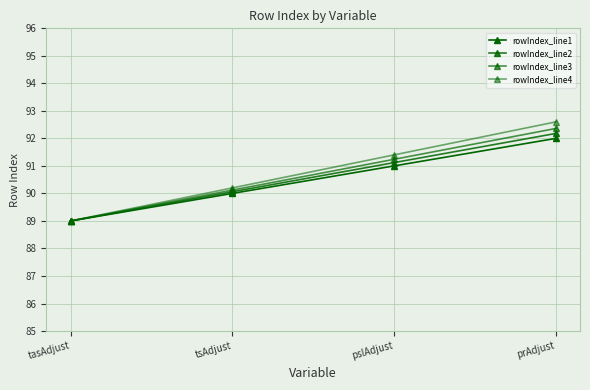

True or false: rowIndex_line1 and rowIndex_line3 cross at least once.

False